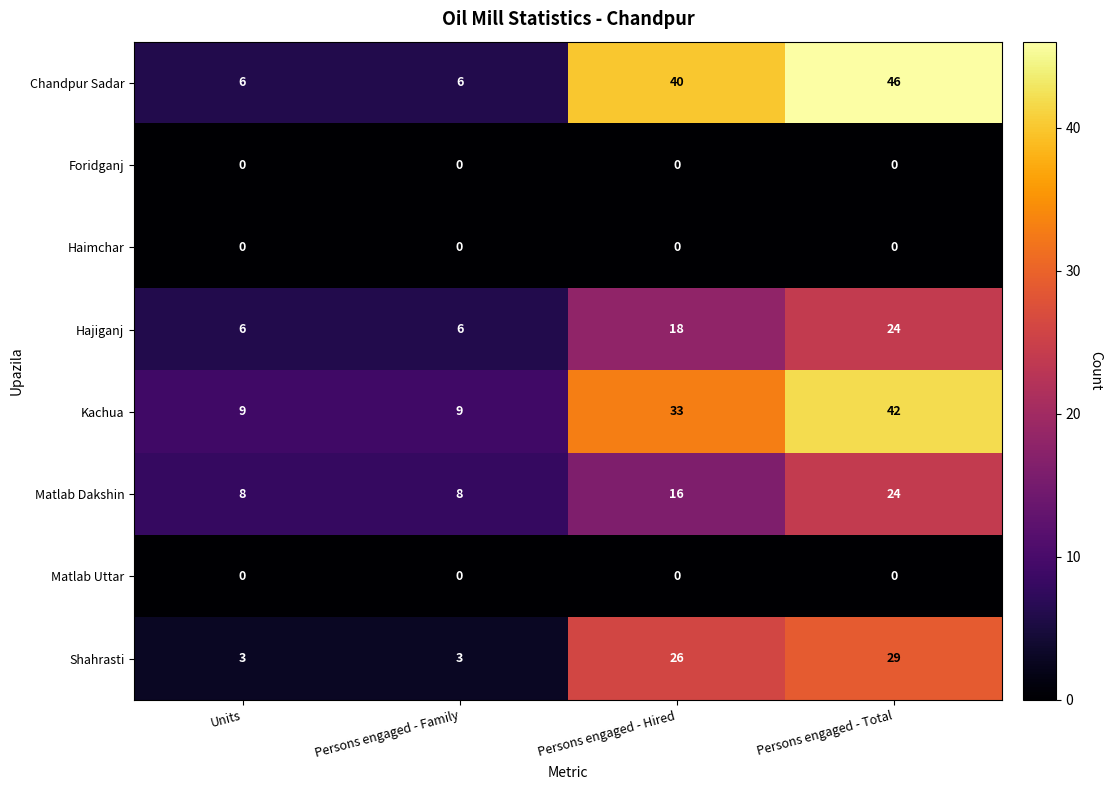

At which category is the sum across all series the highest?

Persons engaged - Total